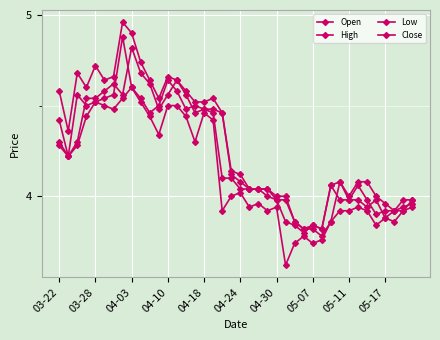

True or false: Low and High intersect in this chart.

False